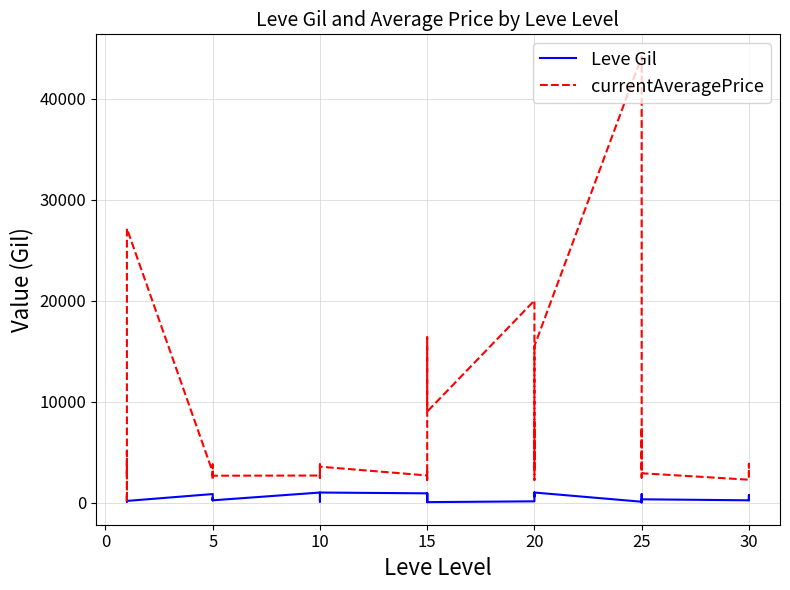

How many lines are shown in the chart?

2